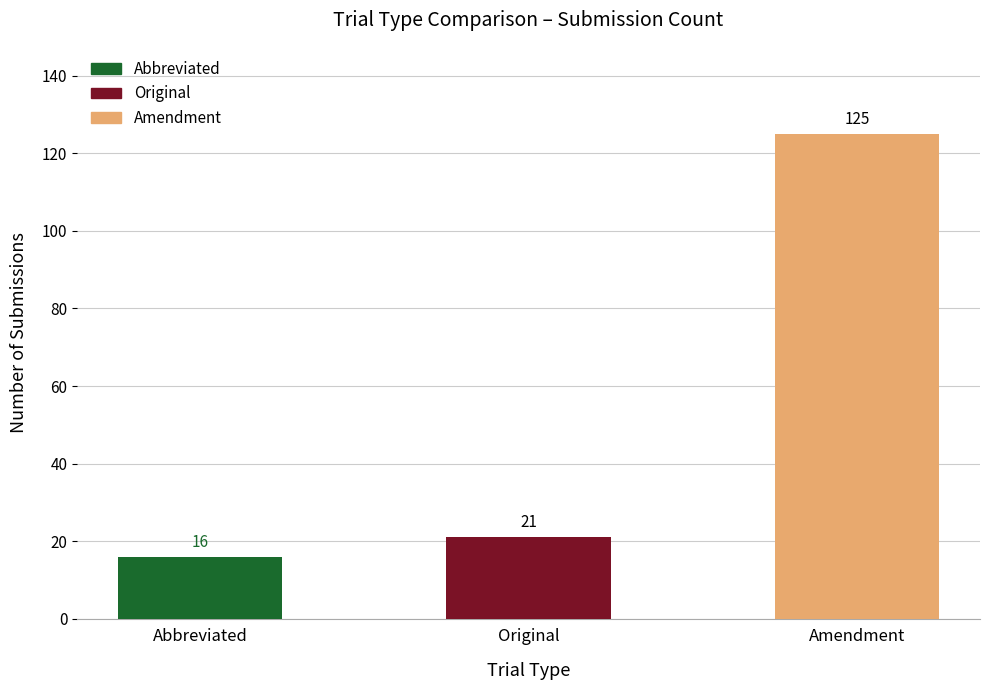

What is the label of the 2nd bar from the left?

Original